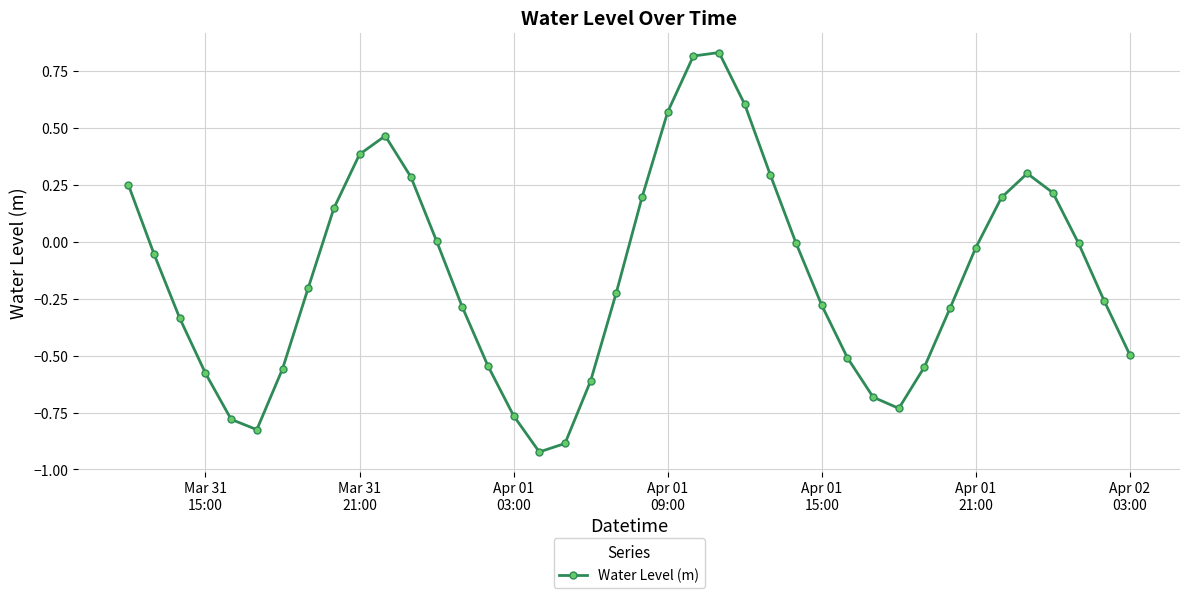

True or false: the data has more than 2 interior local peaks.

True